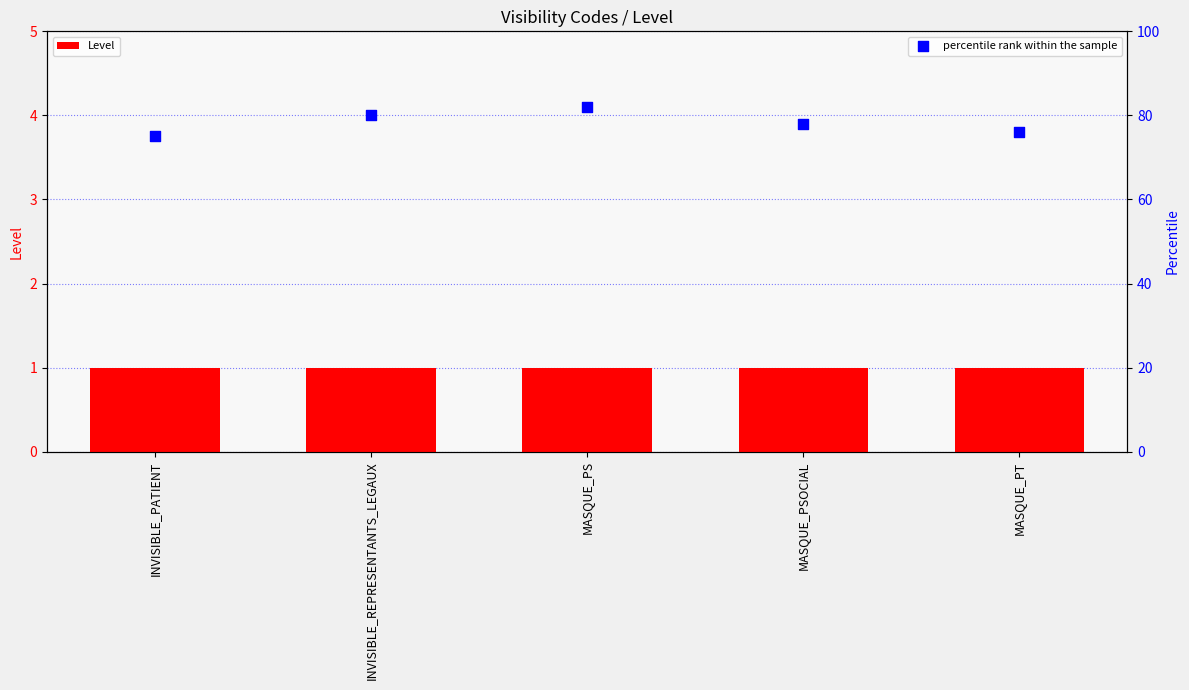

Which series contains the lowest Y value?

Level